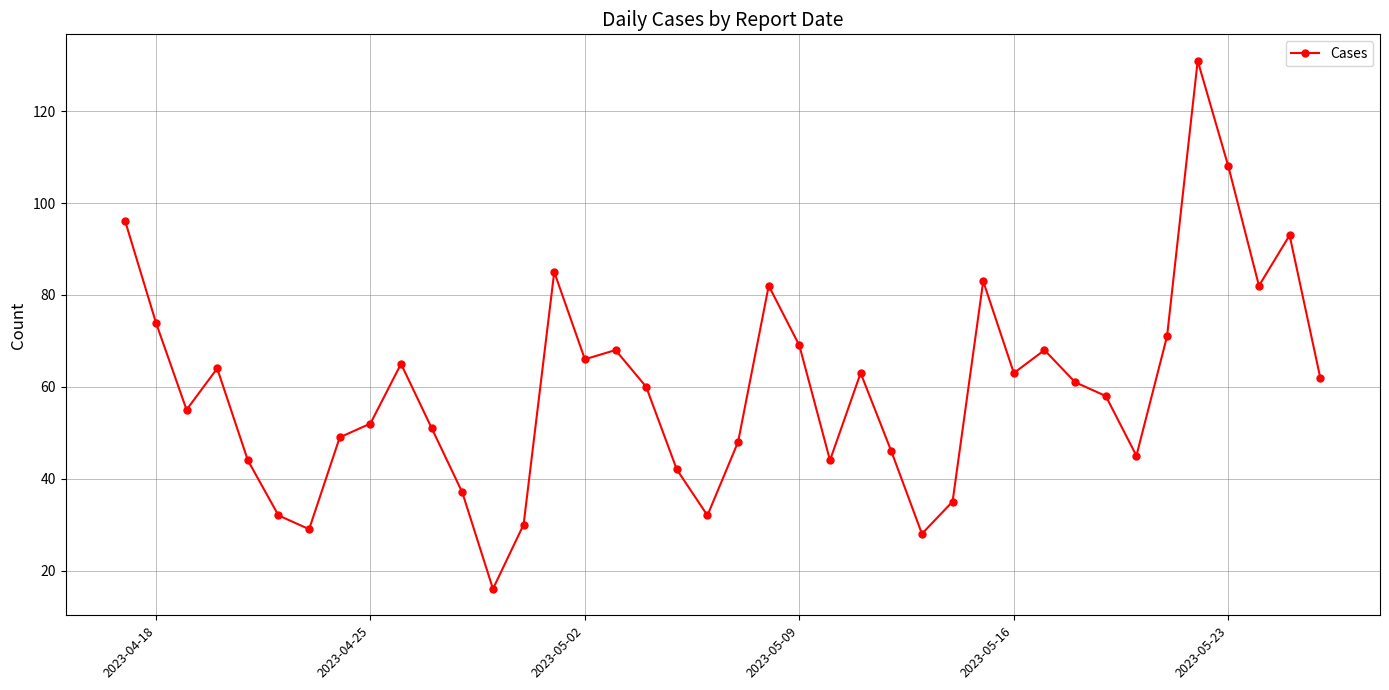

What is the value of the 2nd point from the left?

74